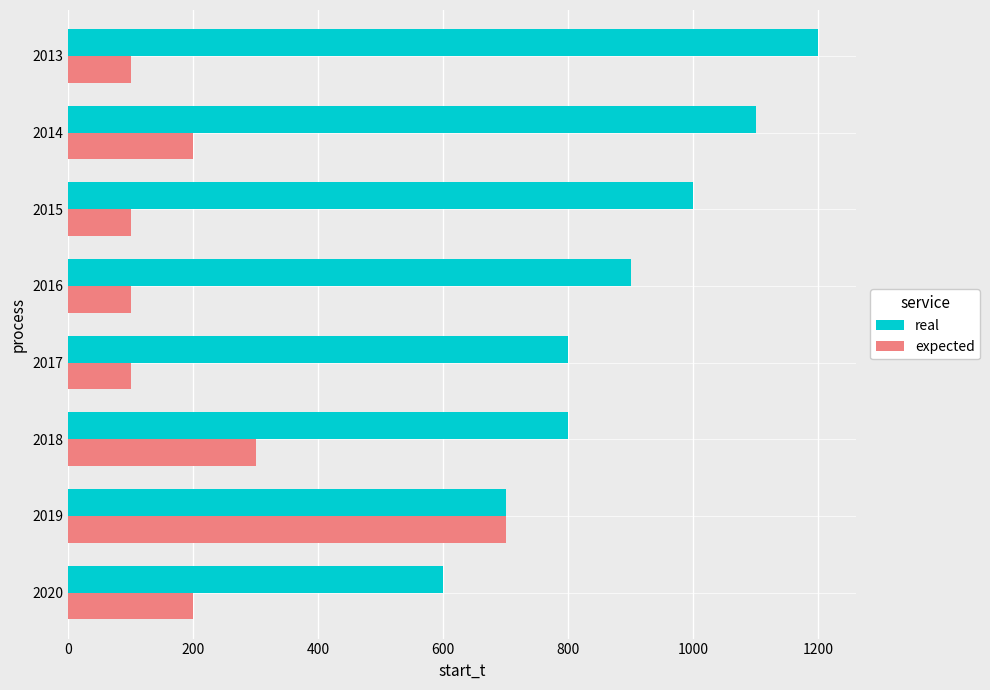

What is the difference between the real values at 2019 and 2018?

100